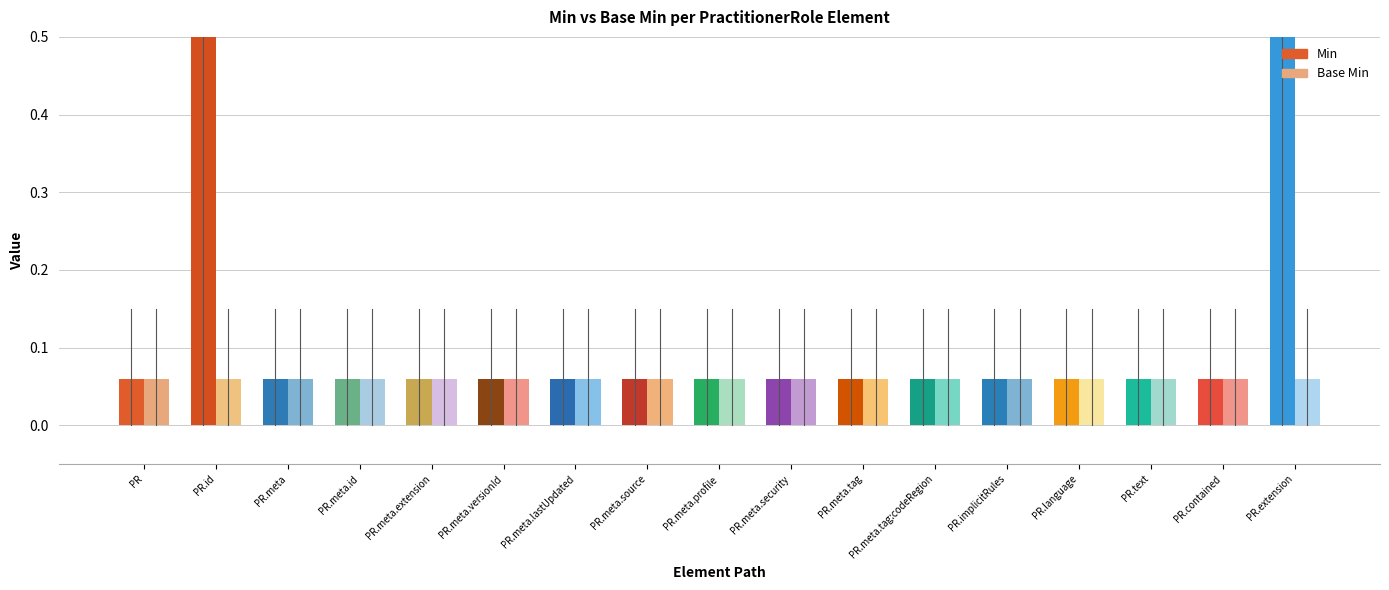

What is the label of the 13th bar from the left?

PractitionerRole.implicitRules